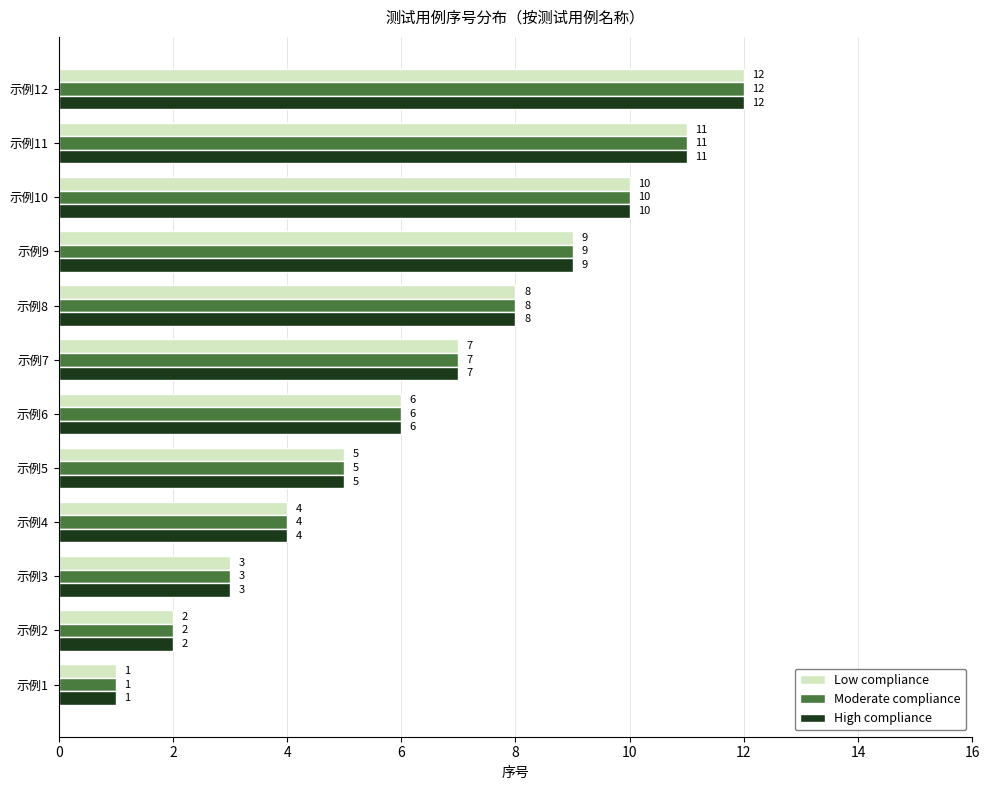

At which category does the chart reach its peak across all series?

示例12